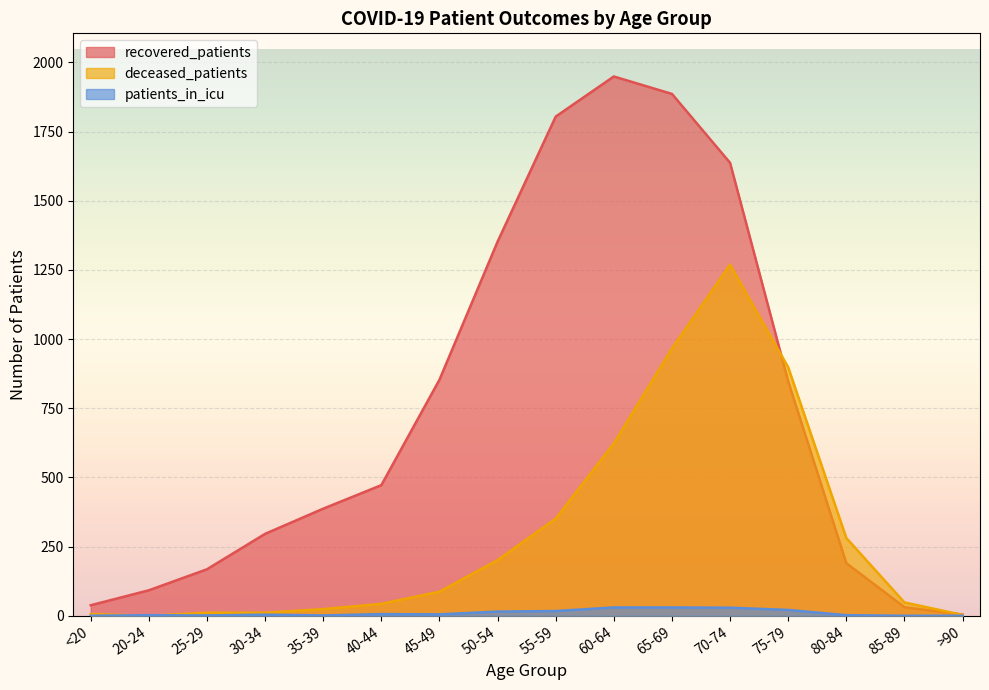

Between 40-44 and 50-54, which is larger?

50-54